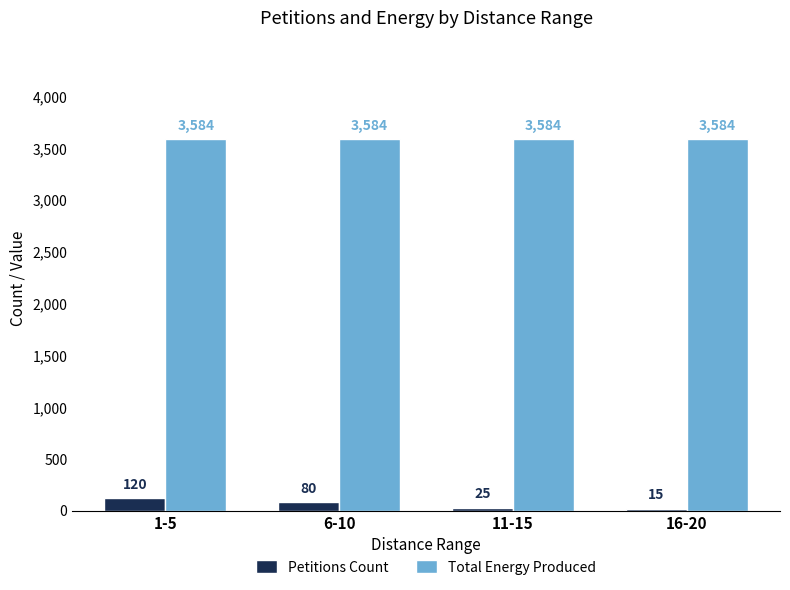

How many values in the Petitions Count series are below 80?

2